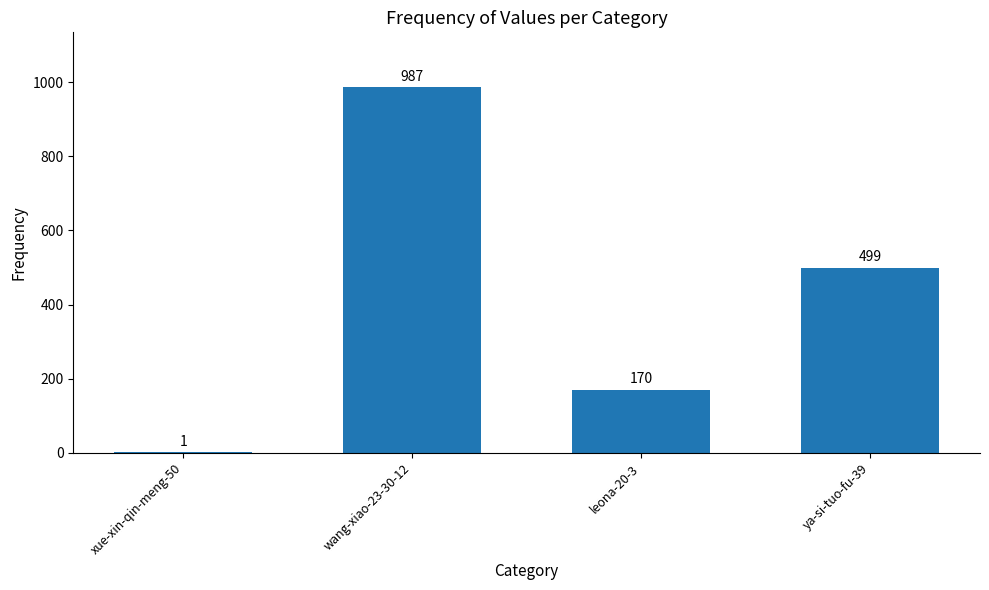

The chart shows a value of 987 at wang-xiao-23-30-12. True or false?

True